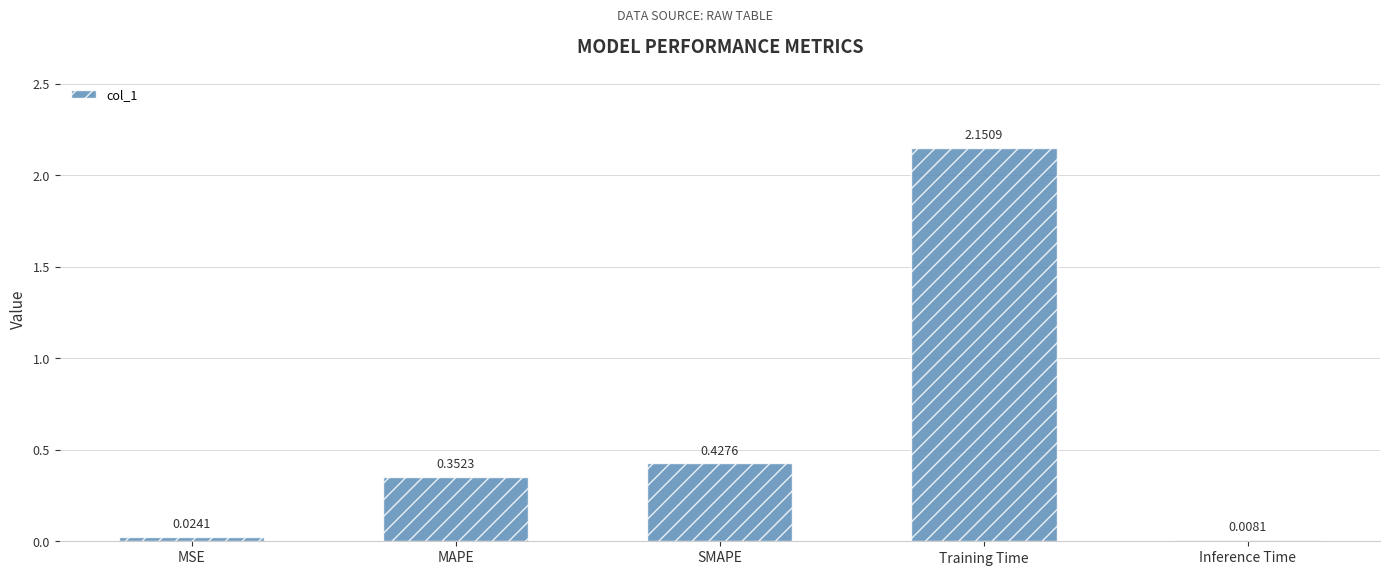

What is the label of the 4th bar from the right?

MAPE